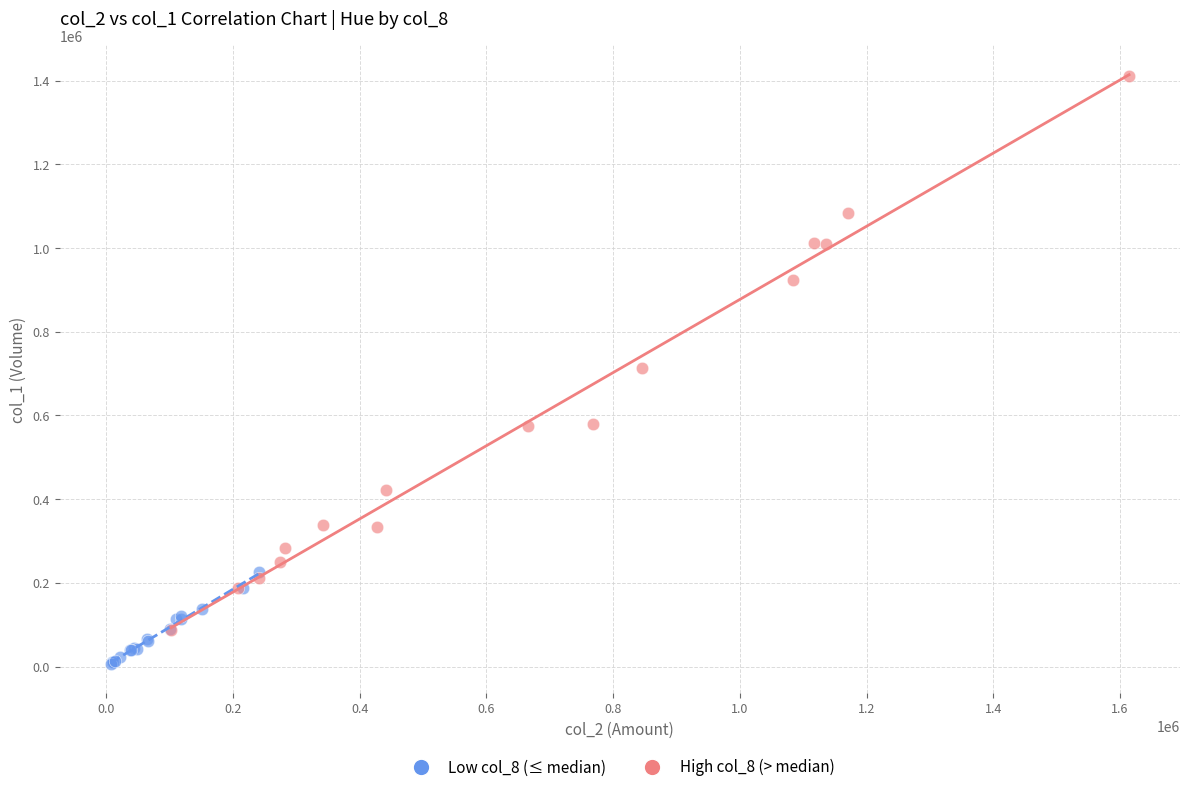

Which series has the largest Y range (max minus min)?

High col_8 (> median)